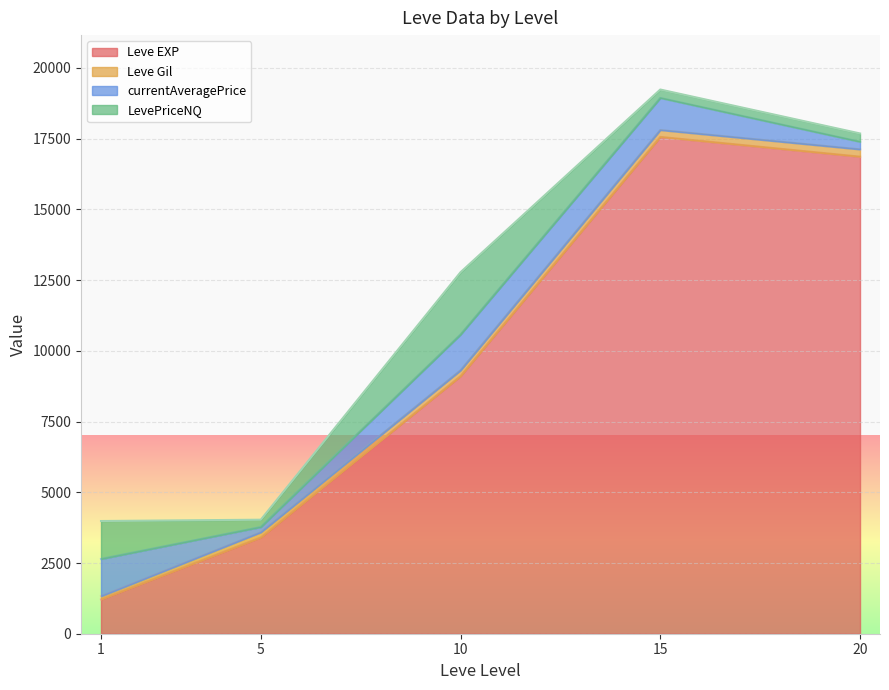

What is the highest value of the Leve EXP series?

17563.3